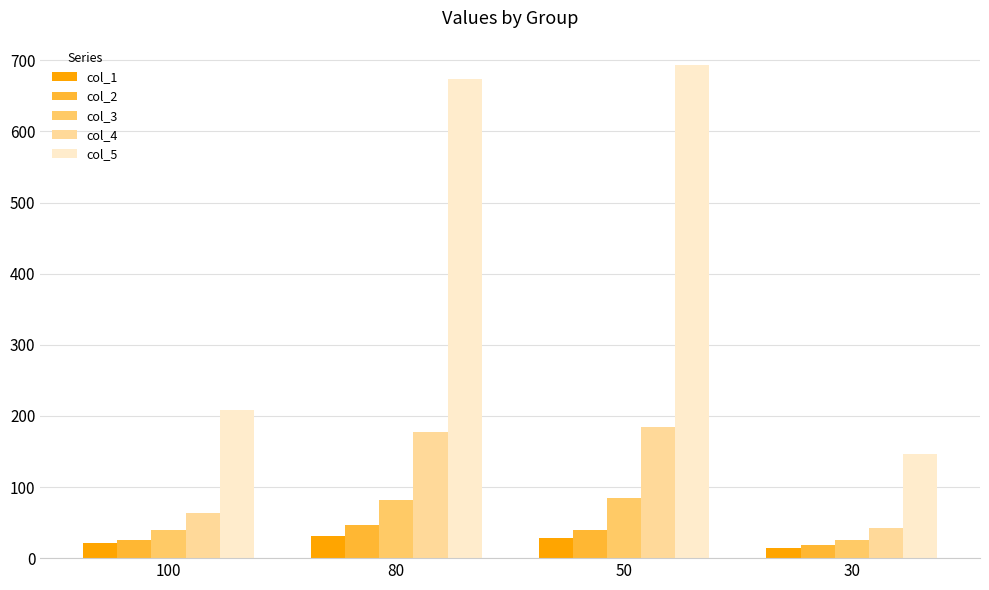

What is the difference between the second highest and minimum values in the col_2 series?

22